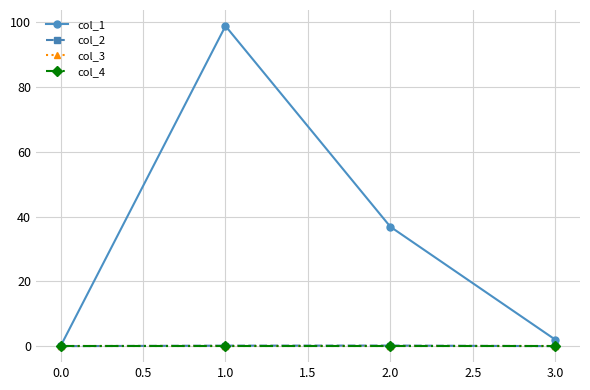

The col_1 series shows 59.6 at 0.0. True or false?

False